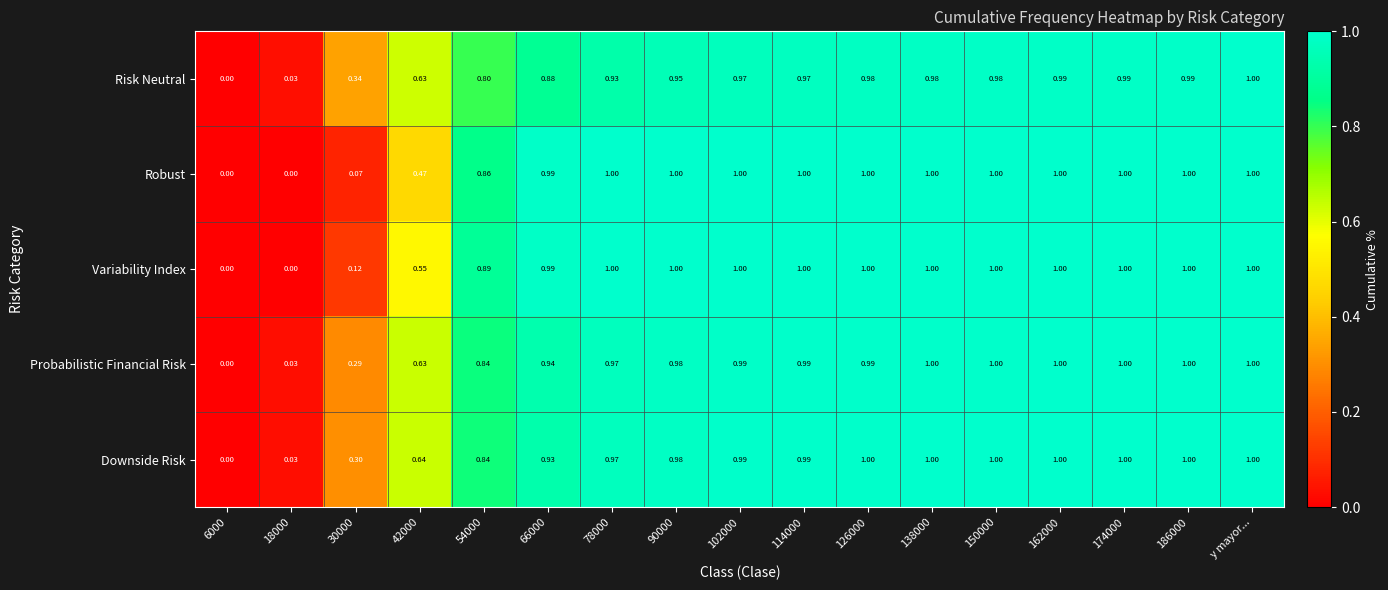

Between 42000 and 66000, which series saw the biggest shift?

Robust